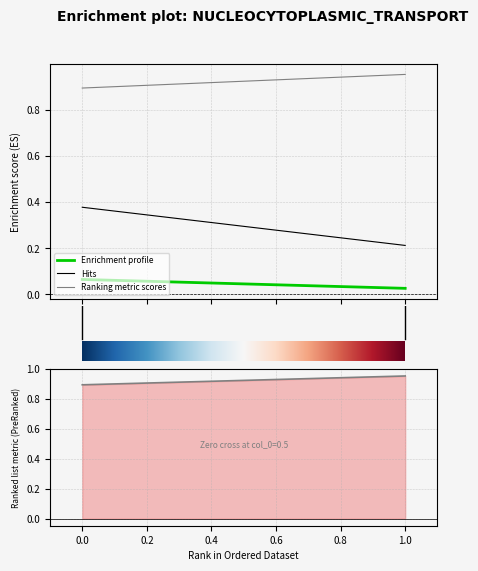

What is the difference between the maximum and minimum values in the col_2 series?

0.2